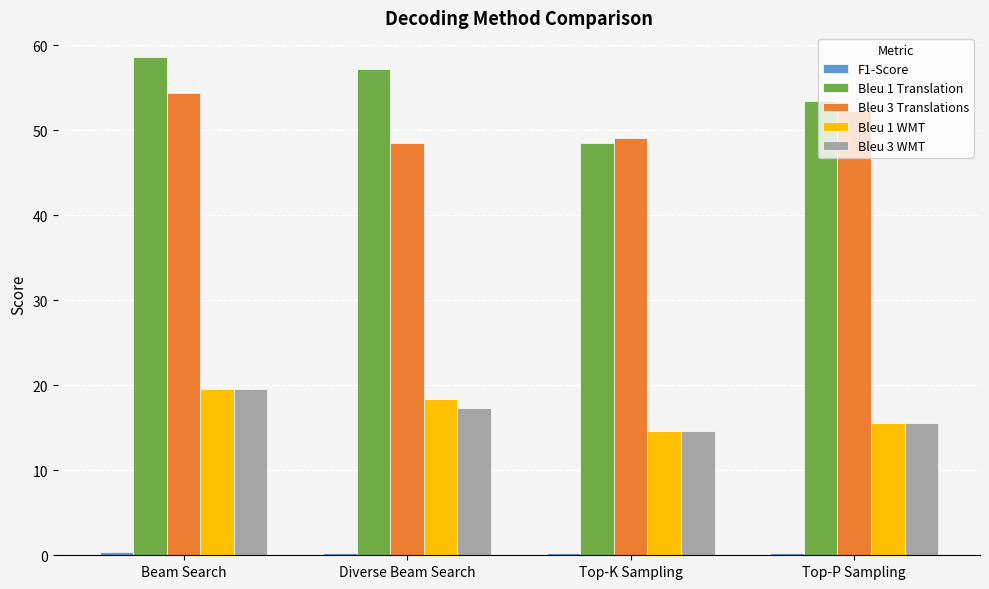

What is the spread (max minus min) of values at Top-P Sampling?

53.2